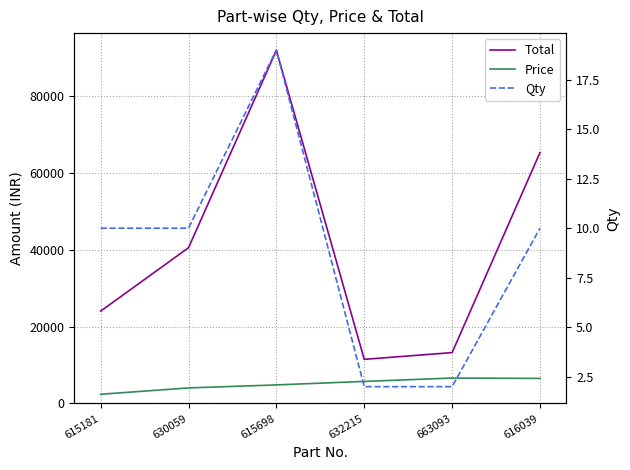

What is the label of the 3rd point from the right?

632215